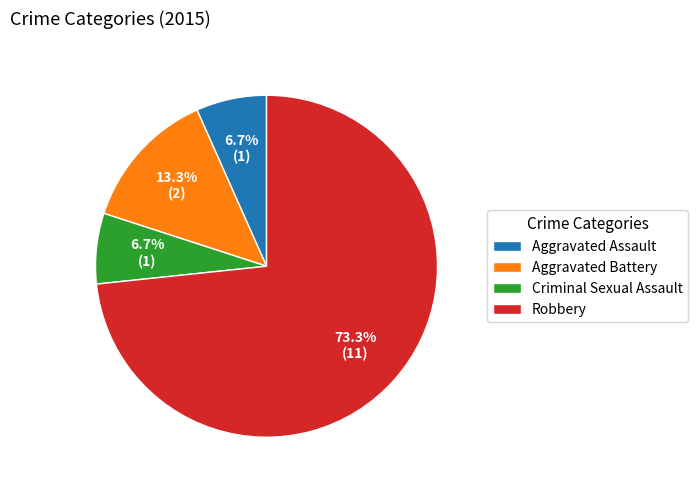

Does Robbery represent more than half of the total?

Yes